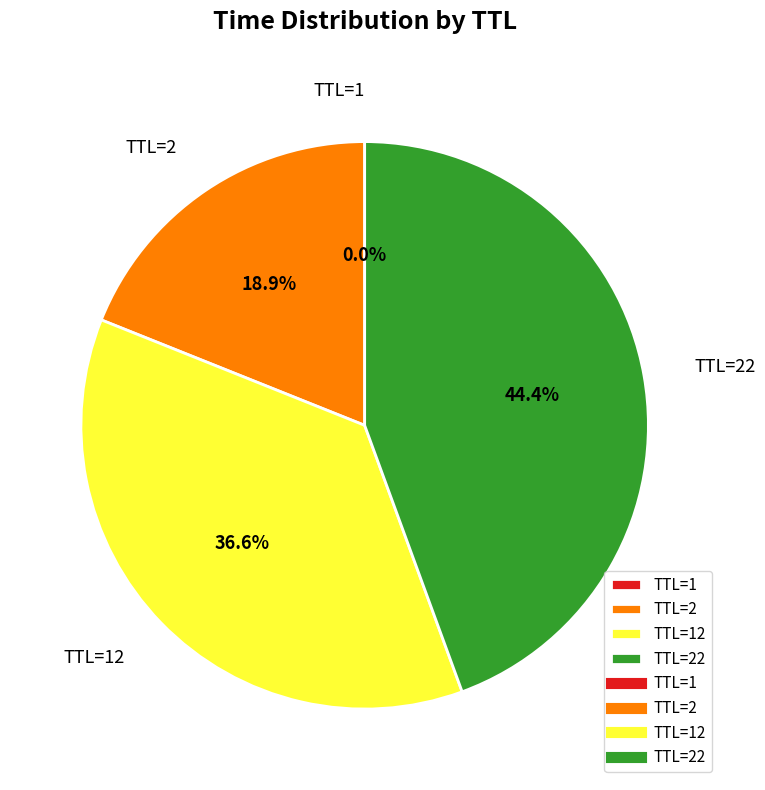

Is TTL=2 the majority of the pie?

No